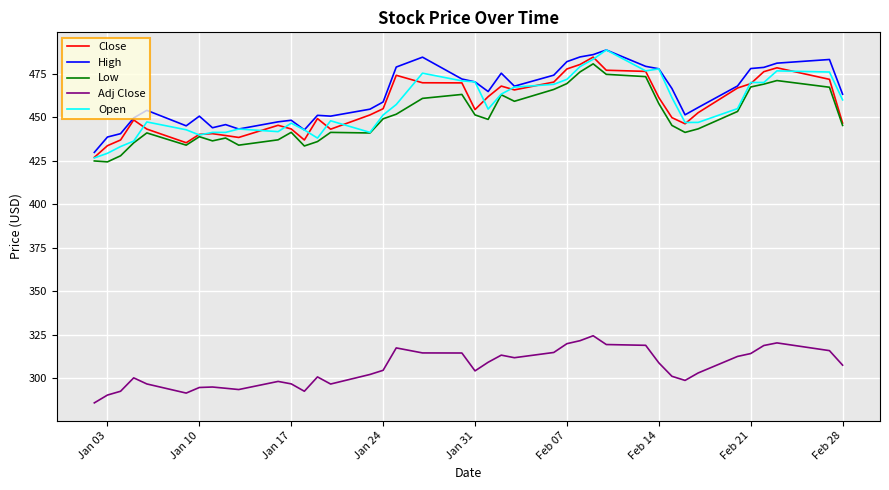

What is the maximum value shown in the chart?

488.7